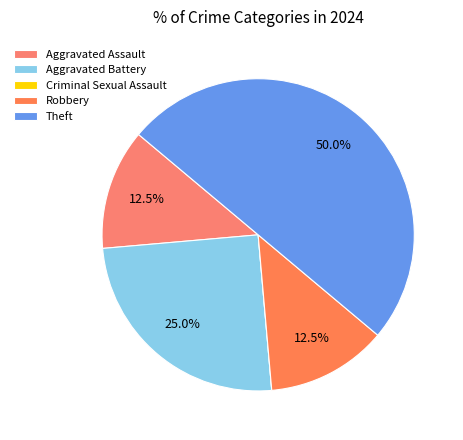

Is the sum of Aggravated Battery and Robbery greater than half?

No